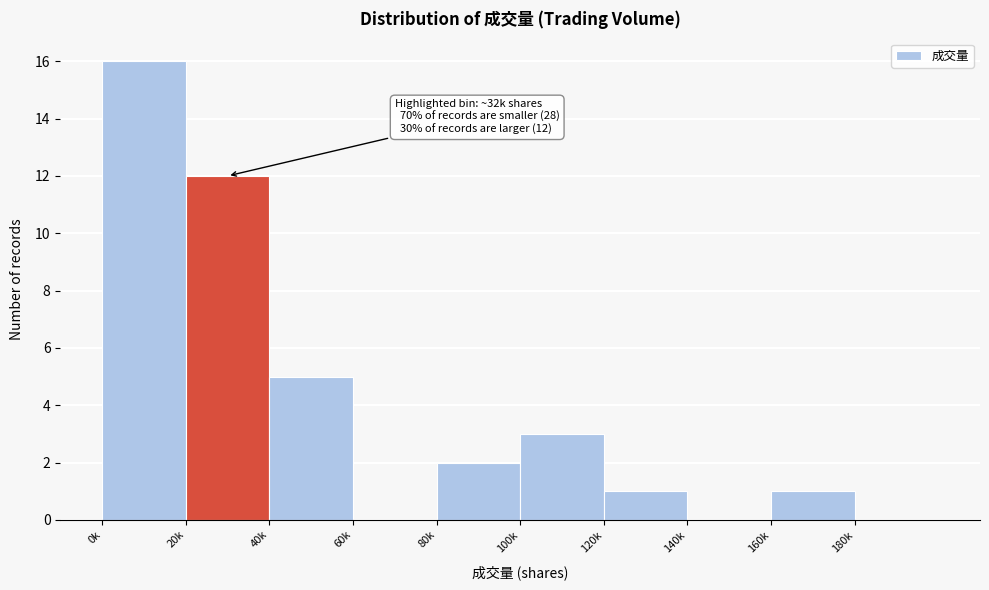

Reading left to right, what are all the values shown in this chart?

0k=16	20k=12	40k=5	60k=0	80k=2	100k=3	120k=1	140k=0	160k=1	180k=0